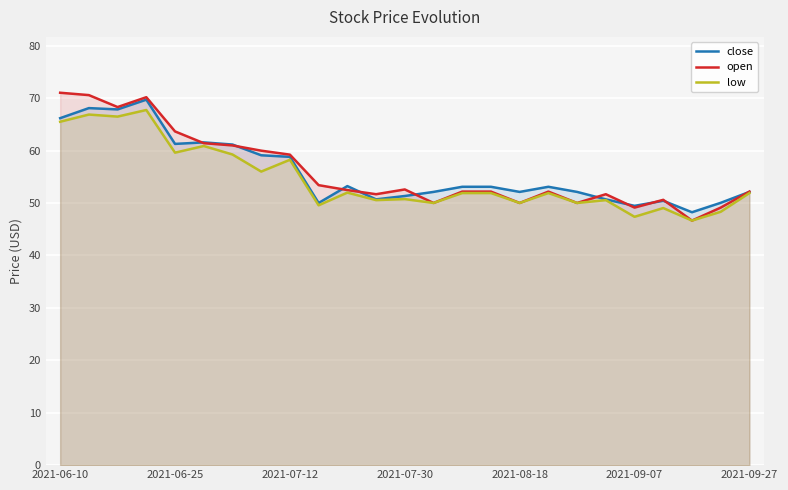

The value of low at 2021-09-07 is 47.4. True or false?

True